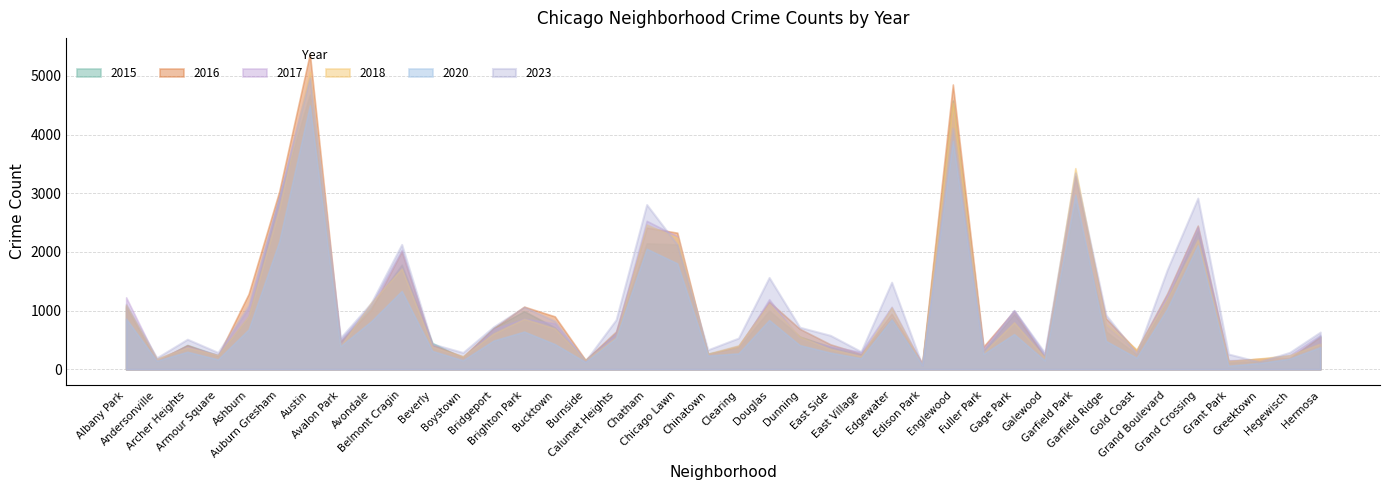

Which series has the largest total across all categories?

2023